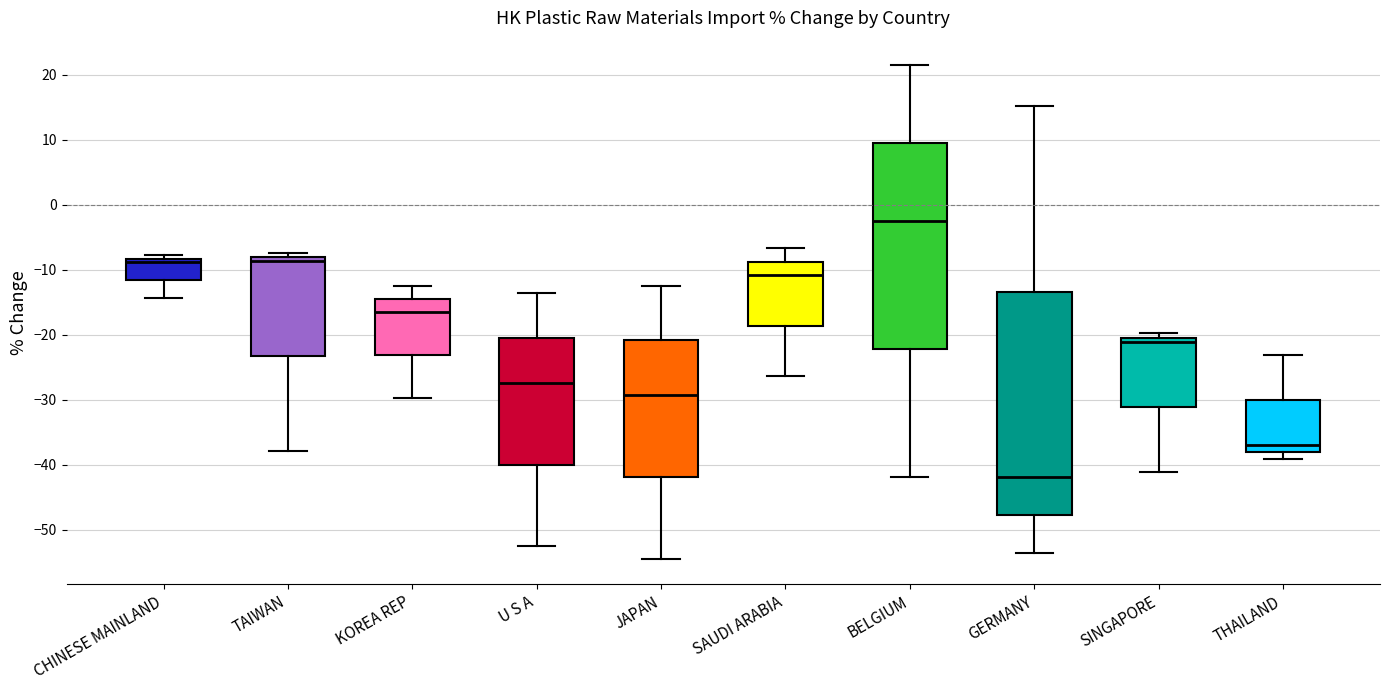

Which box is the tallest, from its lower edge to its upper edge?

GERMANY